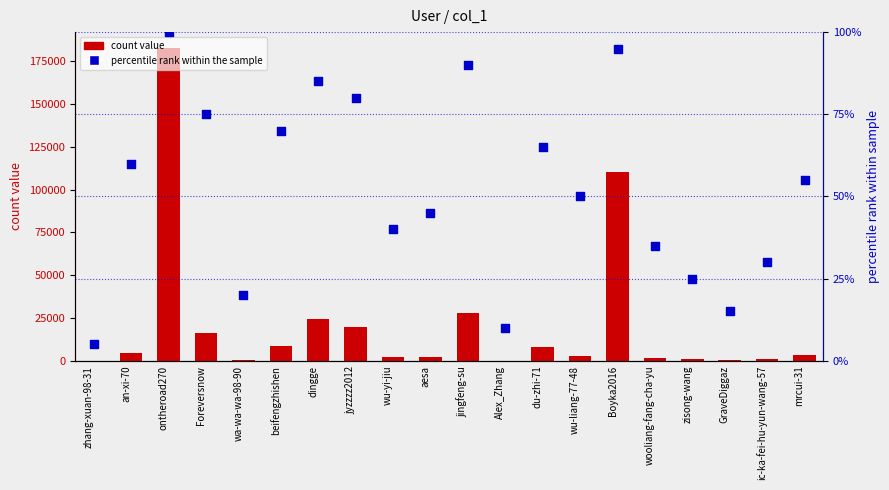

At which category is the sum across all series the highest?

ontheroad270